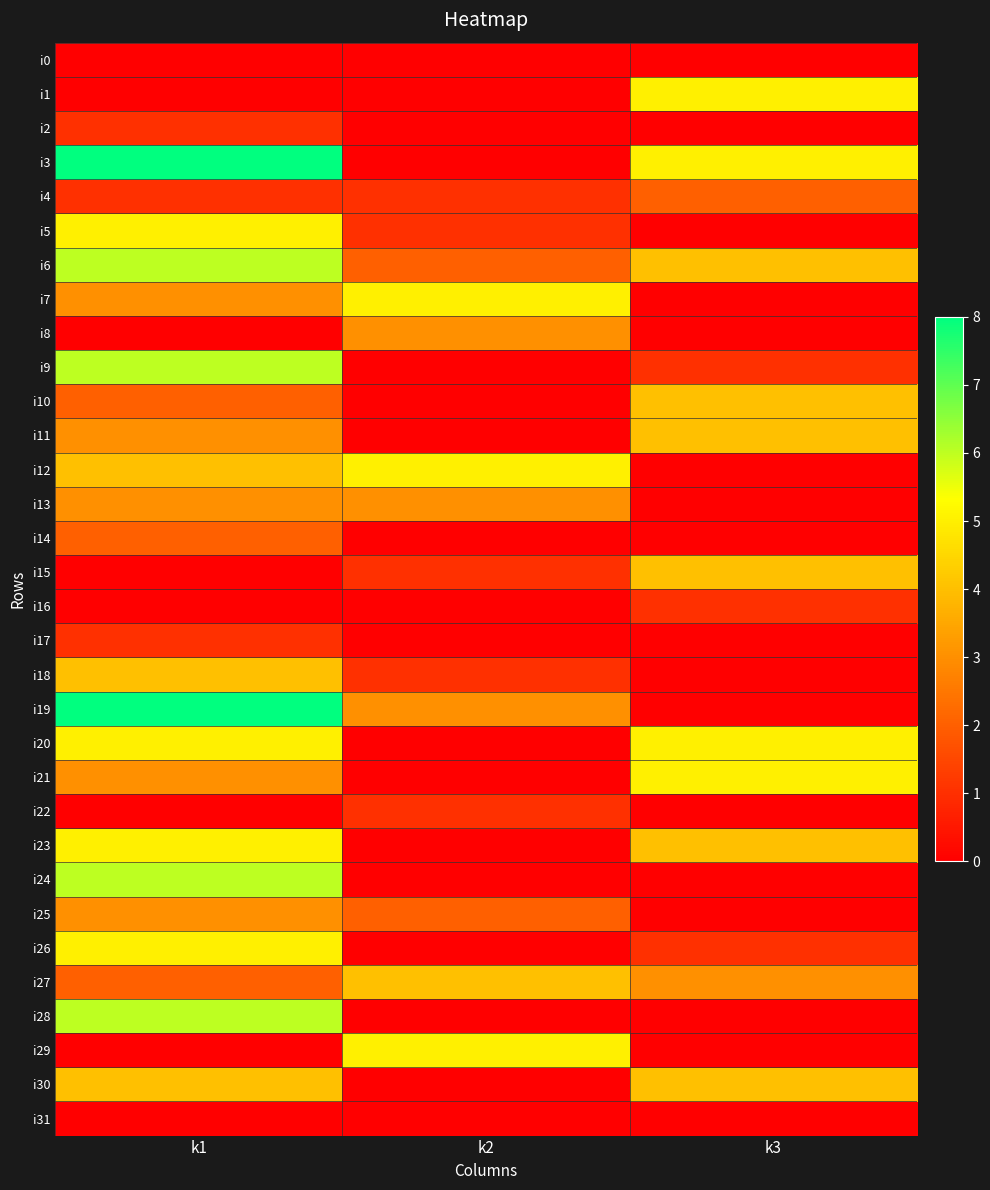

Reading right to left, extract all data points from this chart.

i0: k3=0	k2=0	k1=0
i1: k3=5	k2=0	k1=0
i2: k3=0	k2=0	k1=1
i3: k3=5	k2=0	k1=8
i4: k3=2	k2=1	k1=1
i5: k3=0	k2=1	k1=5
i6: k3=4	k2=2	k1=6
i7: k3=0	k2=5	k1=3
i8: k3=0	k2=3	k1=0
i9: k3=1	k2=0	k1=6
i10: k3=4	k2=0	k1=2
i11: k3=4	k2=0	k1=3
i12: k3=0	k2=5	k1=4
i13: k3=0	k2=3	k1=3
i14: k3=0	k2=0	k1=2
i15: k3=4	k2=1	k1=0
i16: k3=1	k2=0	k1=0
i17: k3=0	k2=0	k1=1
i18: k3=0	k2=1	k1=4
i19: k3=0	k2=3	k1=8
i20: k3=5	k2=0	k1=5
i21: k3=5	k2=0	k1=3
i22: k3=0	k2=1	k1=0
i23: k3=4	k2=0	k1=5
i24: k3=0	k2=0	k1=6
i25: k3=0	k2=2	k1=3
i26: k3=1	k2=0	k1=5
i27: k3=3	k2=4	k1=2
i28: k3=0	k2=0	k1=6
i29: k3=0	k2=5	k1=0
i30: k3=4	k2=0	k1=4
i31: k3=0	k2=0	k1=0